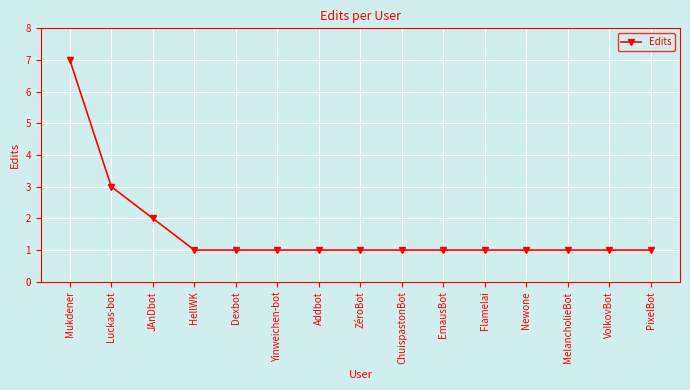

What is the label of the 10th point from the left?

EmausBot